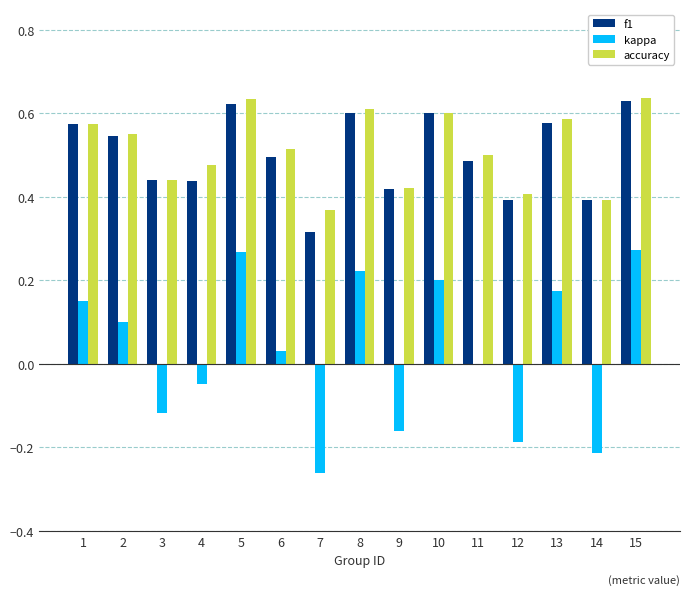

What is the sum of all accuracy values?

7.7